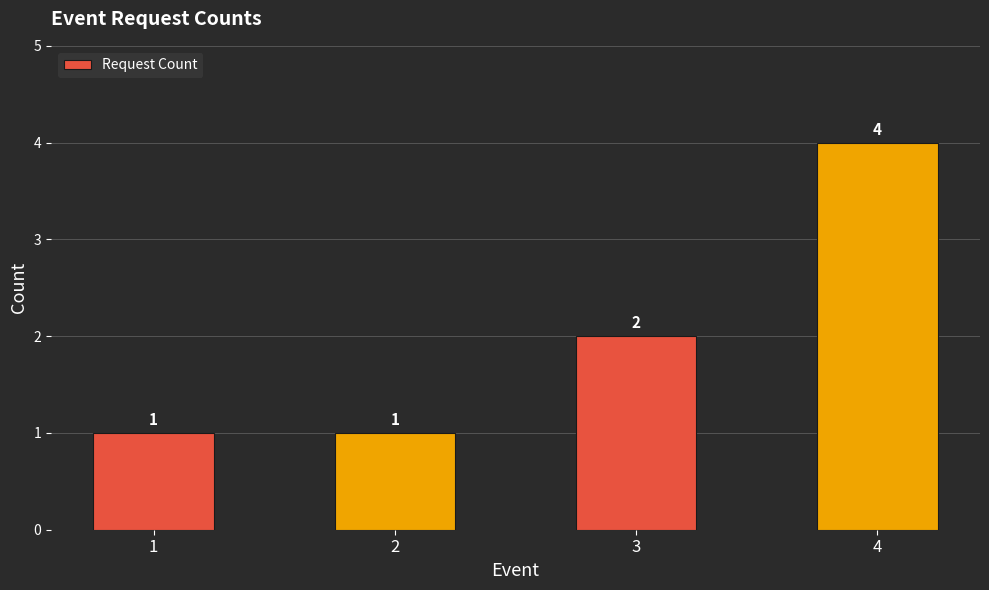

What is the change in value from 1 to 3?

+1